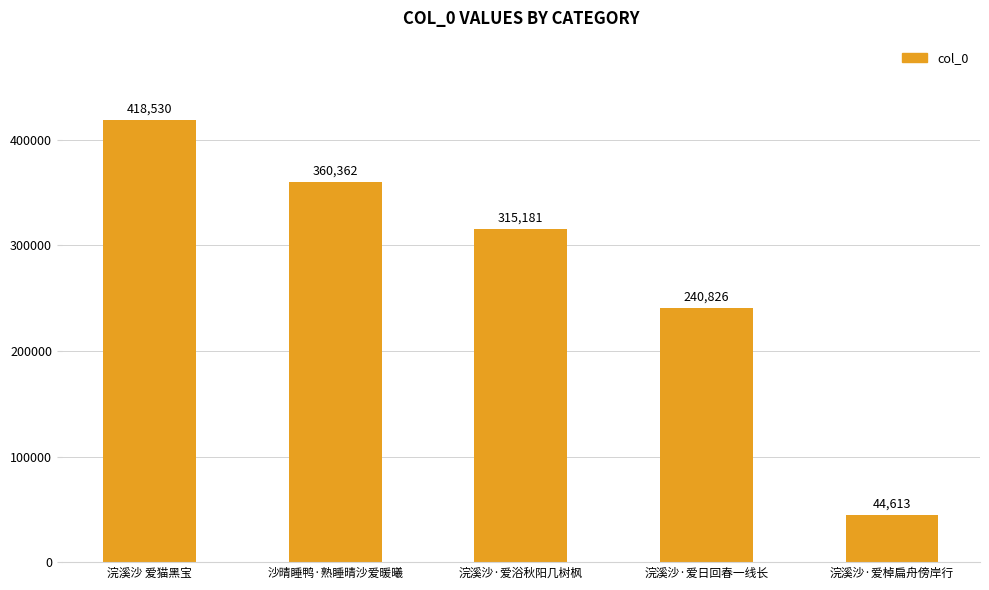

Which category has the highest value across all series?

浣溪沙 爱猫黑宝